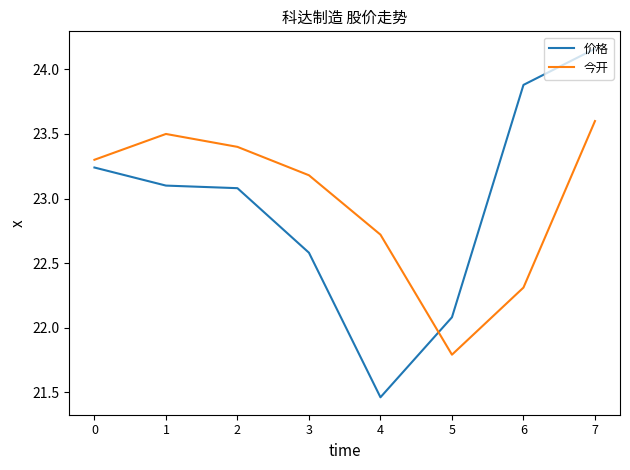

What is the spread (max minus min) of values at 5?

0.3